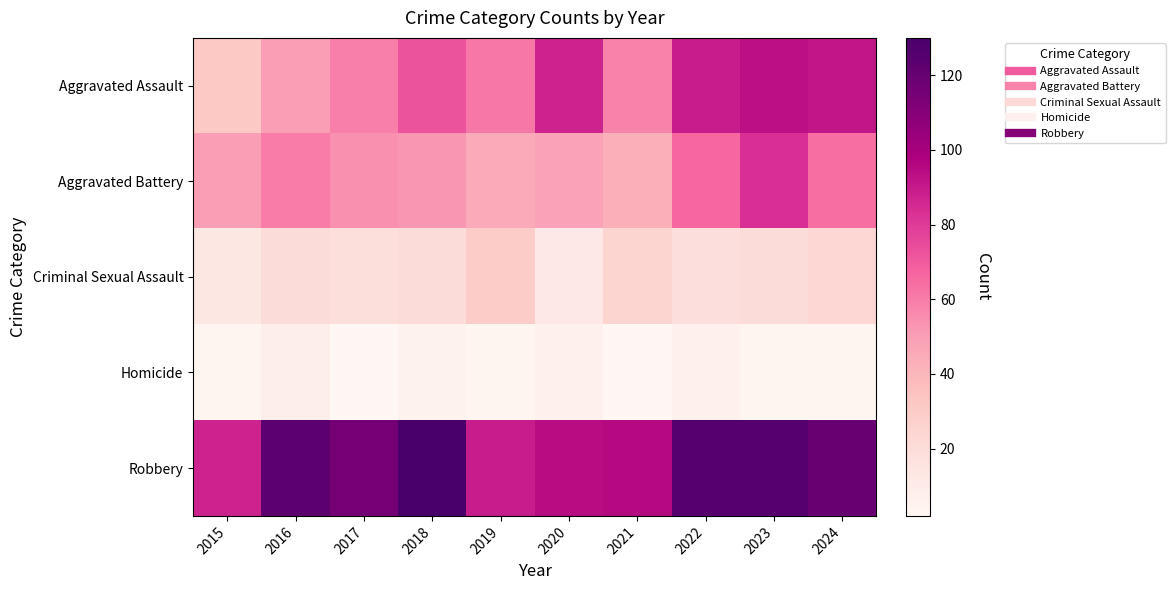

Which series has the widest spread of values?

Aggravated Assault